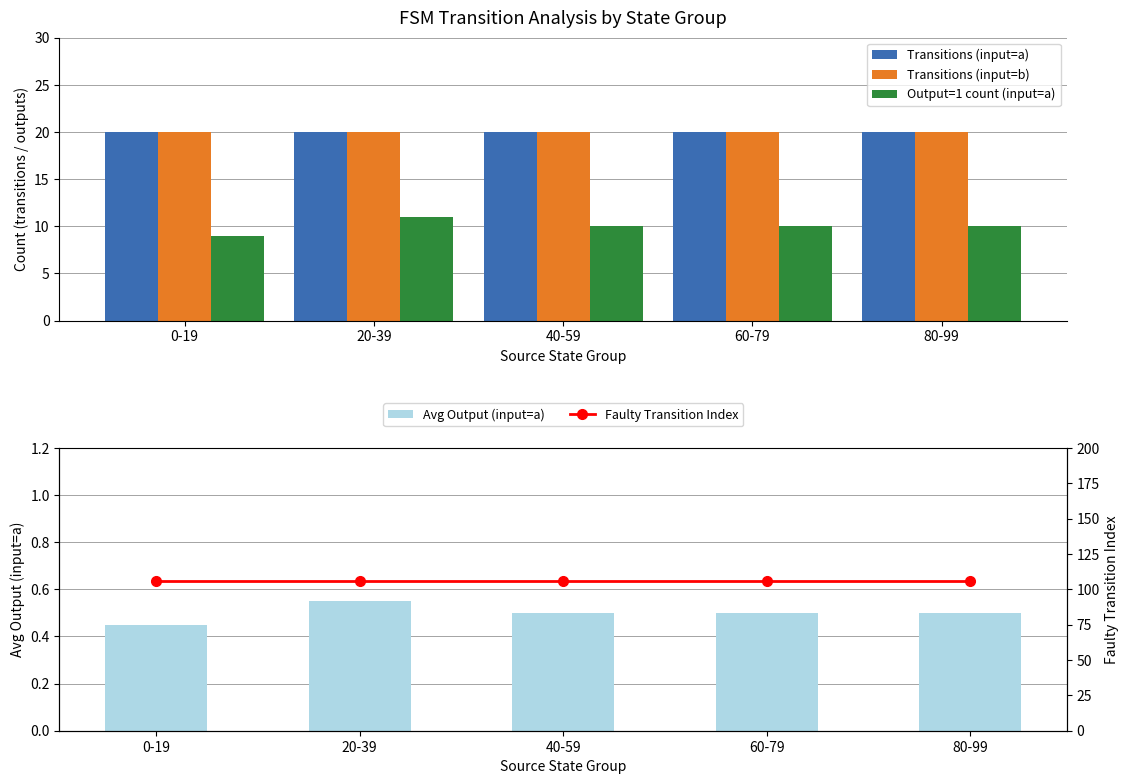

True or false: Avg Output (input=a) has a value of 0.1 at 80-99.

False